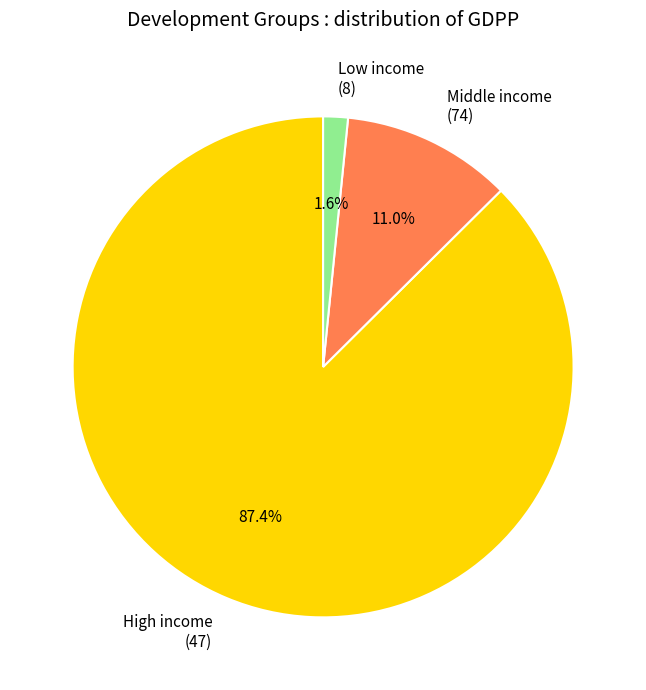

Which category has the smallest portion of the pie?

Low income